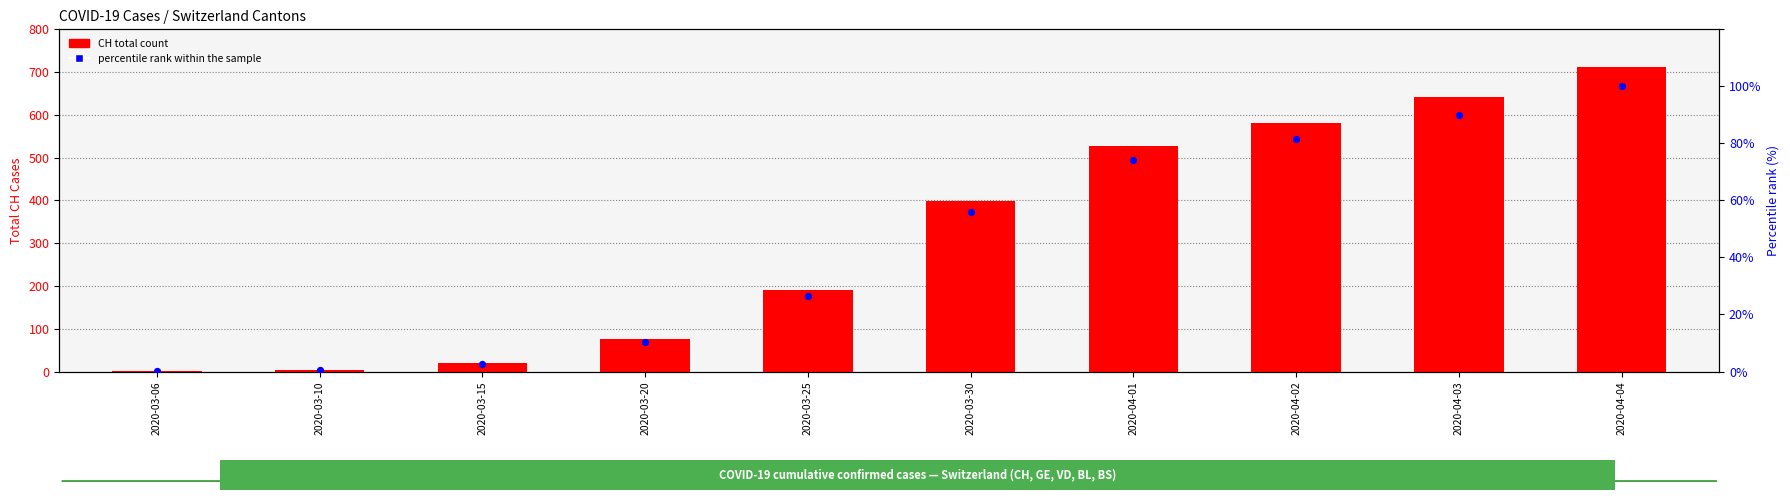

What are all the series names shown in the legend?

CH total count, percentile rank within the sample